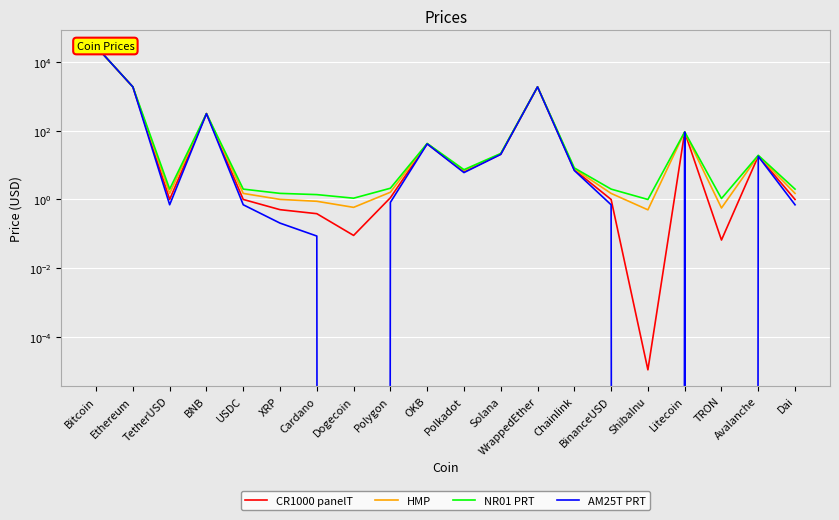

At how many categories does at least one series exceed 13380?

1